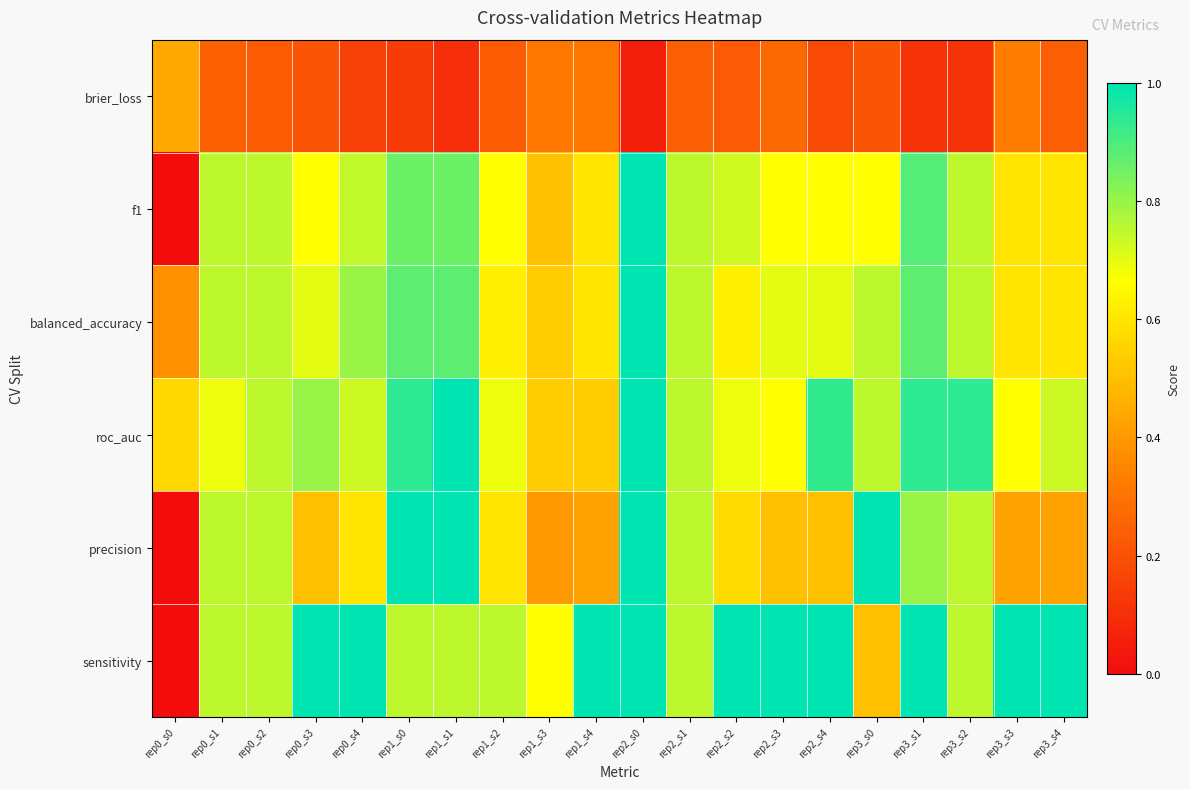

Reading right to left, list all the values displayed in this chart.

brier_loss: rep3_s4=0.2	rep3_s3=0.3	rep3_s2=0.1	rep3_s1=0.1	rep3_s0=0.2	rep2_s4=0.2	rep2_s3=0.3	rep2_s2=0.2	rep2_s1=0.2	rep2_s0=0.1	rep1_s4=0.3	rep1_s3=0.3	rep1_s2=0.2	rep1_s1=0.1	rep1_s0=0.1	rep0_s4=0.2	rep0_s3=0.2	rep0_s2=0.2	rep0_s1=0.2	rep0_s0=0.4
f1: rep3_s4=0.6	rep3_s3=0.6	rep3_s2=0.8	rep3_s1=0.9	rep3_s0=0.7	rep2_s4=0.7	rep2_s3=0.7	rep2_s2=0.7	rep2_s1=0.8	rep2_s0=1.0	rep1_s4=0.6	rep1_s3=0.5	rep1_s2=0.7	rep1_s1=0.9	rep1_s0=0.9	rep0_s4=0.7	rep0_s3=0.7	rep0_s2=0.8	rep0_s1=0.8	rep0_s0=0.0
balanced_accuracy: rep3_s4=0.6	rep3_s3=0.6	rep3_s2=0.8	rep3_s1=0.9	rep3_s0=0.8	rep2_s4=0.7	rep2_s3=0.7	rep2_s2=0.6	rep2_s1=0.8	rep2_s0=1.0	rep1_s4=0.6	rep1_s3=0.5	rep1_s2=0.6	rep1_s1=0.9	rep1_s0=0.9	rep0_s4=0.8	rep0_s3=0.7	rep0_s2=0.8	rep0_s1=0.8	rep0_s0=0.4
roc_auc: rep3_s4=0.7	rep3_s3=0.7	rep3_s2=0.9	rep3_s1=0.9	rep3_s0=0.8	rep2_s4=0.9	rep2_s3=0.7	rep2_s2=0.7	rep2_s1=0.8	rep2_s0=1.0	rep1_s4=0.5	rep1_s3=0.5	rep1_s2=0.7	rep1_s1=1.0	rep1_s0=0.9	rep0_s4=0.7	rep0_s3=0.8	rep0_s2=0.8	rep0_s1=0.7	rep0_s0=0.6
precision: rep3_s4=0.4	rep3_s3=0.4	rep3_s2=0.8	rep3_s1=0.8	rep3_s0=1.0	rep2_s4=0.5	rep2_s3=0.5	rep2_s2=0.6	rep2_s1=0.8	rep2_s0=1.0	rep1_s4=0.4	rep1_s3=0.4	rep1_s2=0.6	rep1_s1=1.0	rep1_s0=1.0	rep0_s4=0.6	rep0_s3=0.5	rep0_s2=0.8	rep0_s1=0.8	rep0_s0=0.0
sensitivity: rep3_s4=1.0	rep3_s3=1.0	rep3_s2=0.8	rep3_s1=1.0	rep3_s0=0.5	rep2_s4=1.0	rep2_s3=1.0	rep2_s2=1.0	rep2_s1=0.8	rep2_s0=1.0	rep1_s4=1.0	rep1_s3=0.7	rep1_s2=0.8	rep1_s1=0.8	rep1_s0=0.8	rep0_s4=1.0	rep0_s3=1.0	rep0_s2=0.8	rep0_s1=0.8	rep0_s0=0.0